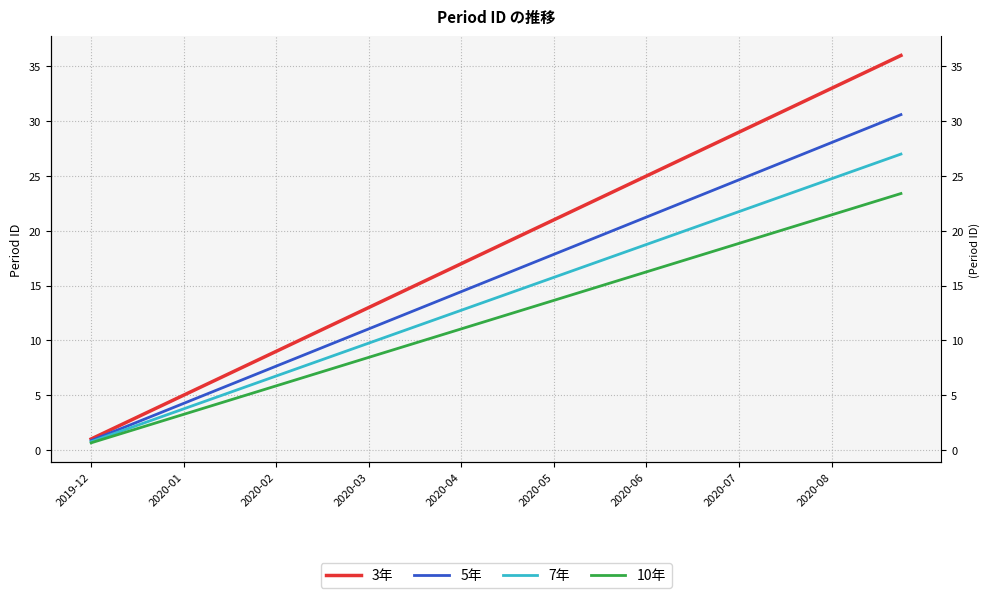

Read the 3年 value at 17.

18.0